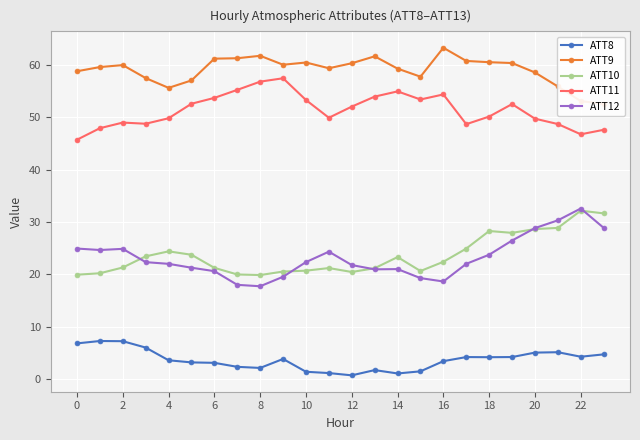

What is the sum of all ATT8 values?

87.3